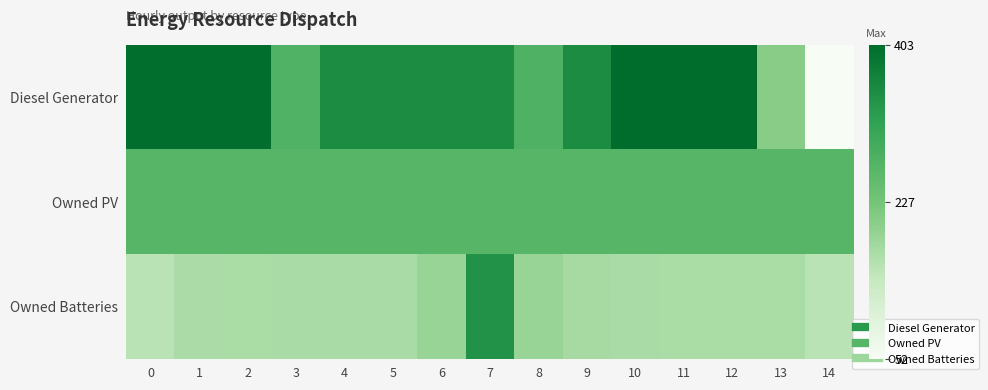

Between 6 and 12, which is larger?

12